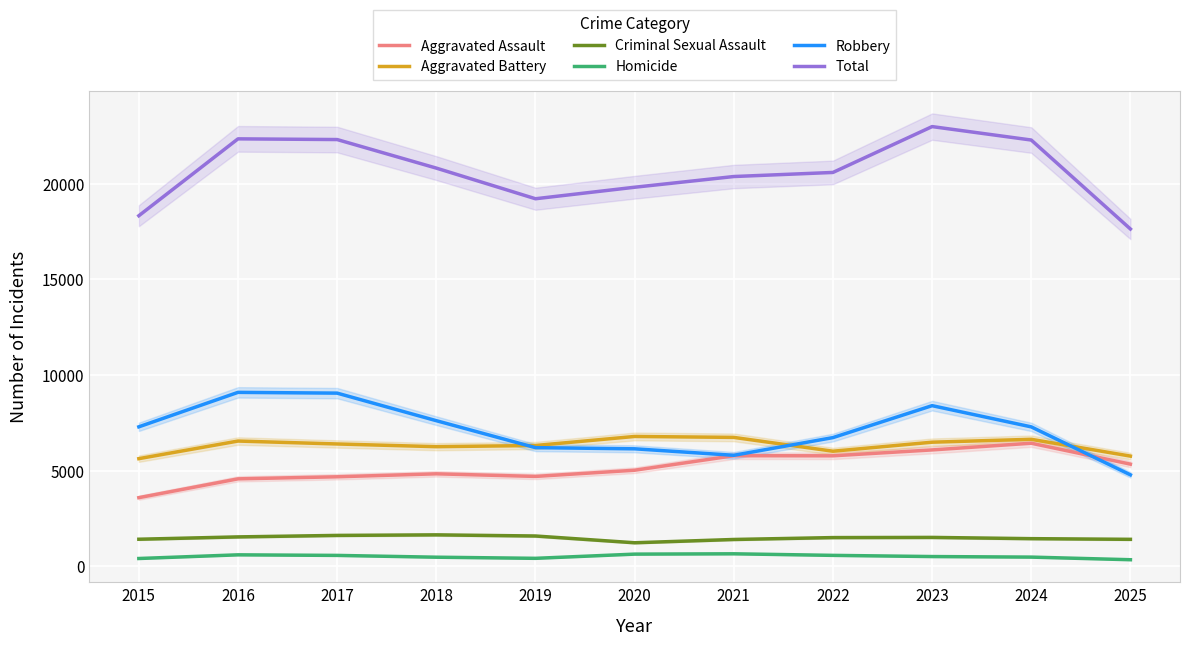

What is the difference between the Total values at 2015 and 2020?

1490